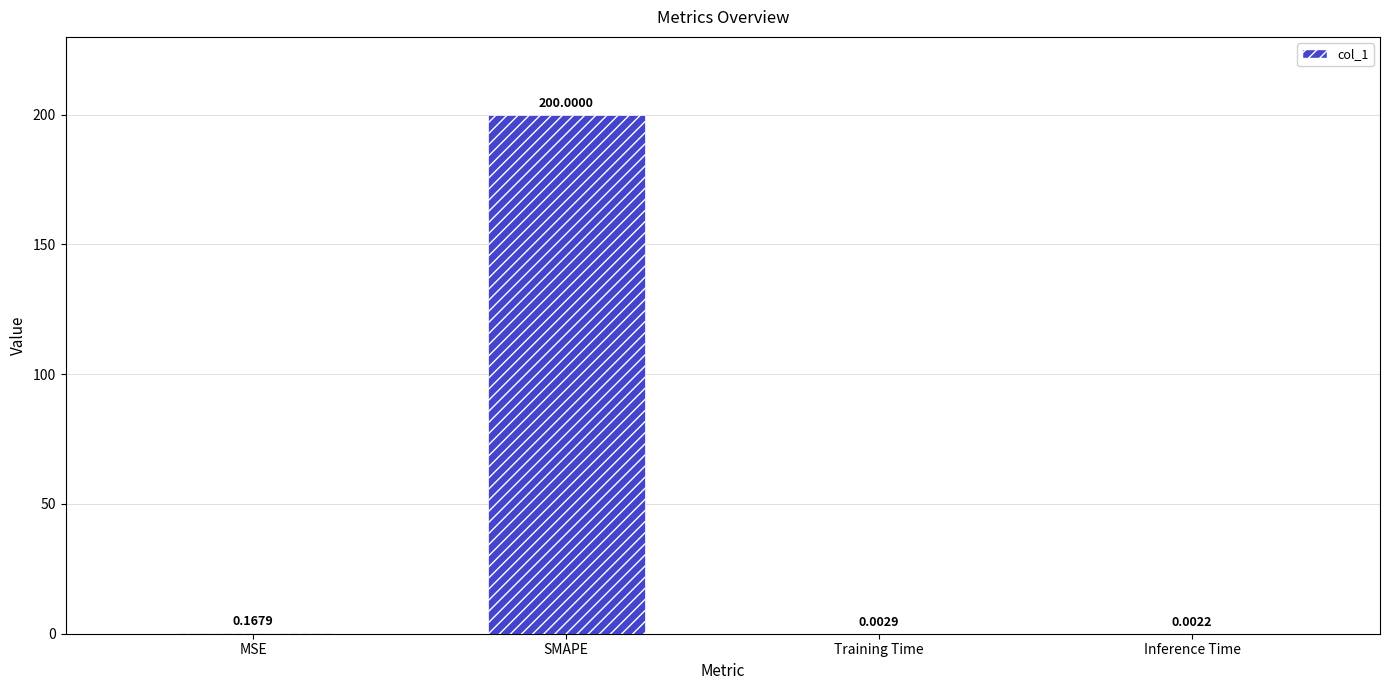

What is the average value?

50.0